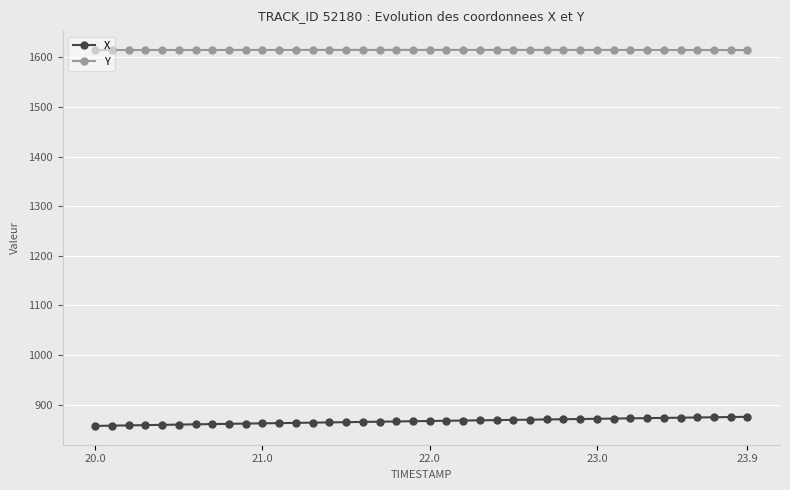

How many categories are shown in the chart?

40